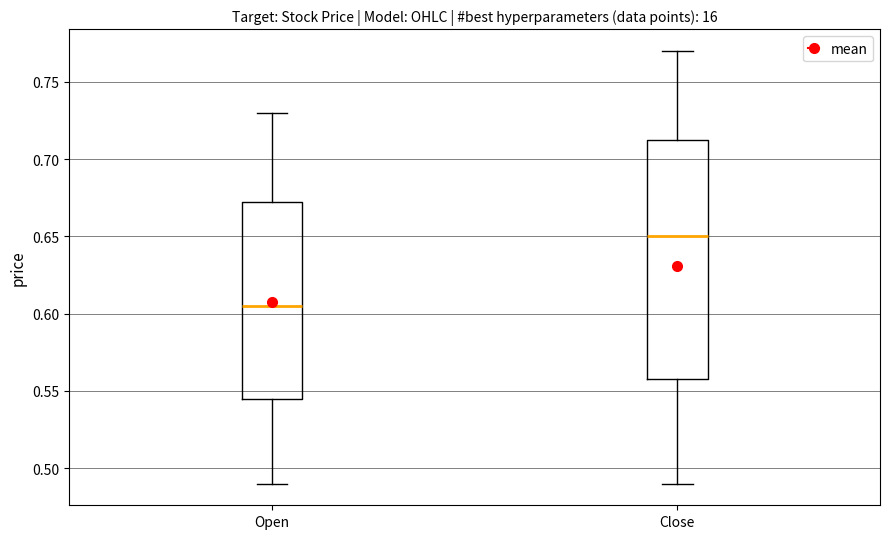

Where does the upper whisker of the box for Open end on the y-axis? The values are not printed on the chart, so give them approximately, as read against the axis.

0.730